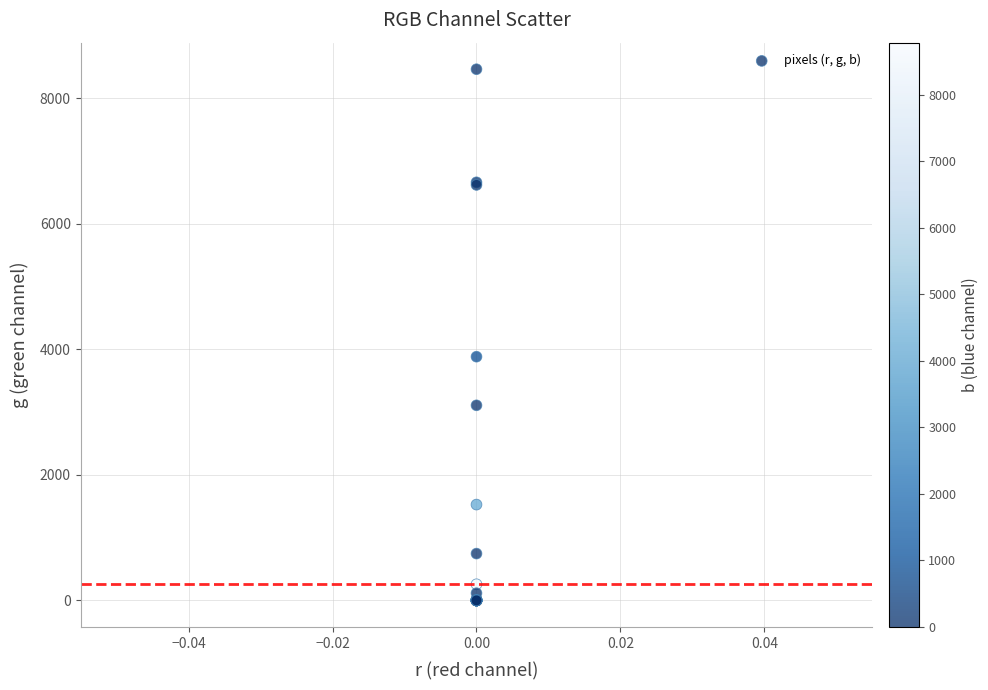

What Y value in the scatter plot is closest to 4232?

3884